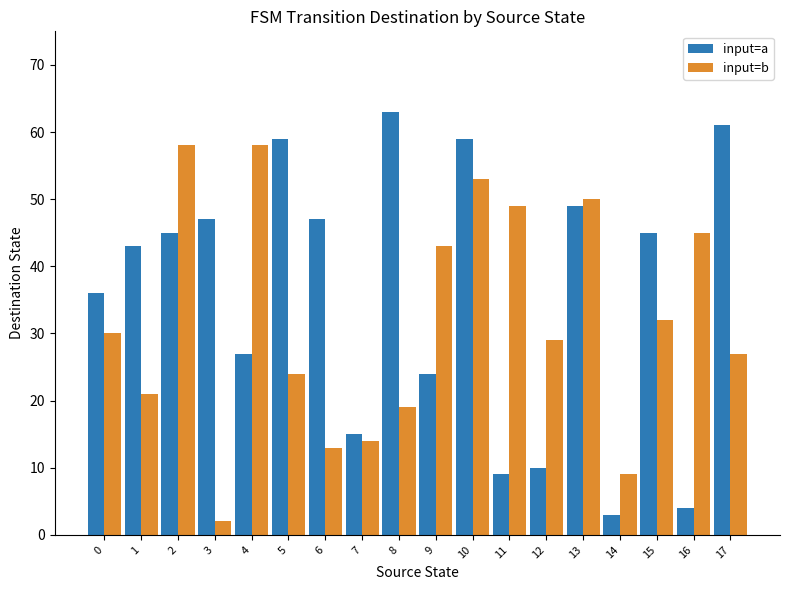

Does the chart contain stacked bars?

No